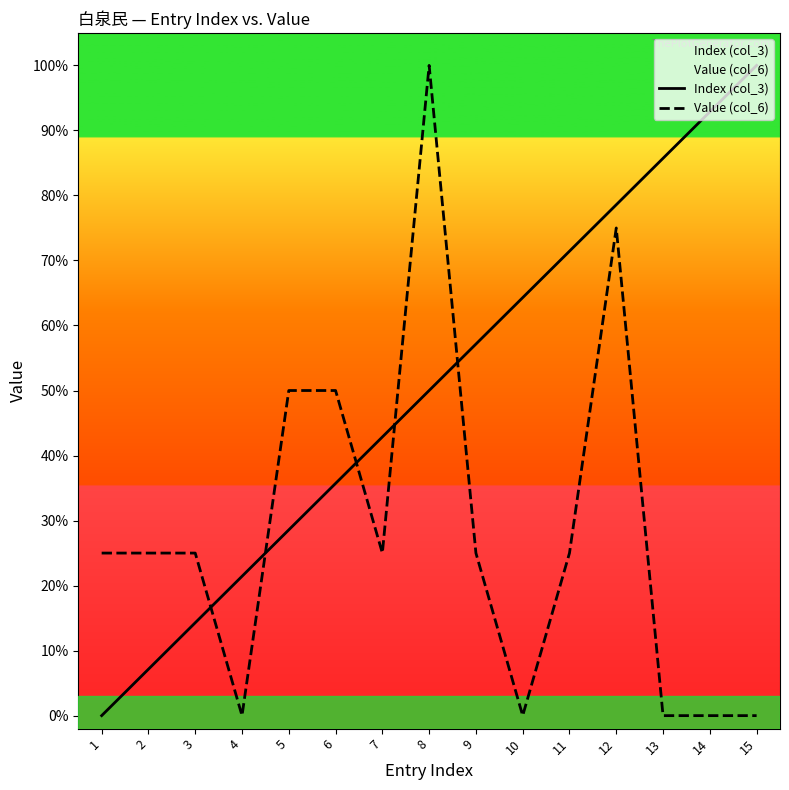

What are all the series names shown in the legend?

Index (col_3), Value (col_6)